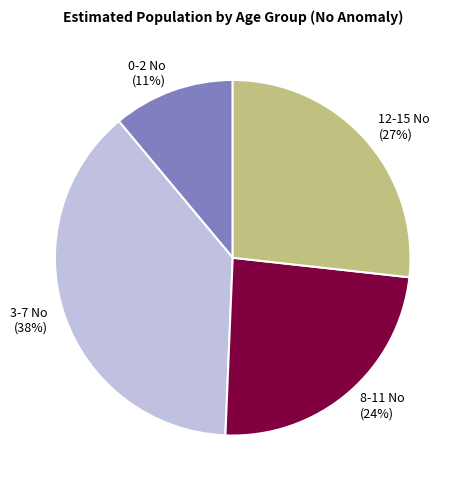

Is the sum of 8-11 No and 3-7 No greater than half?

Yes